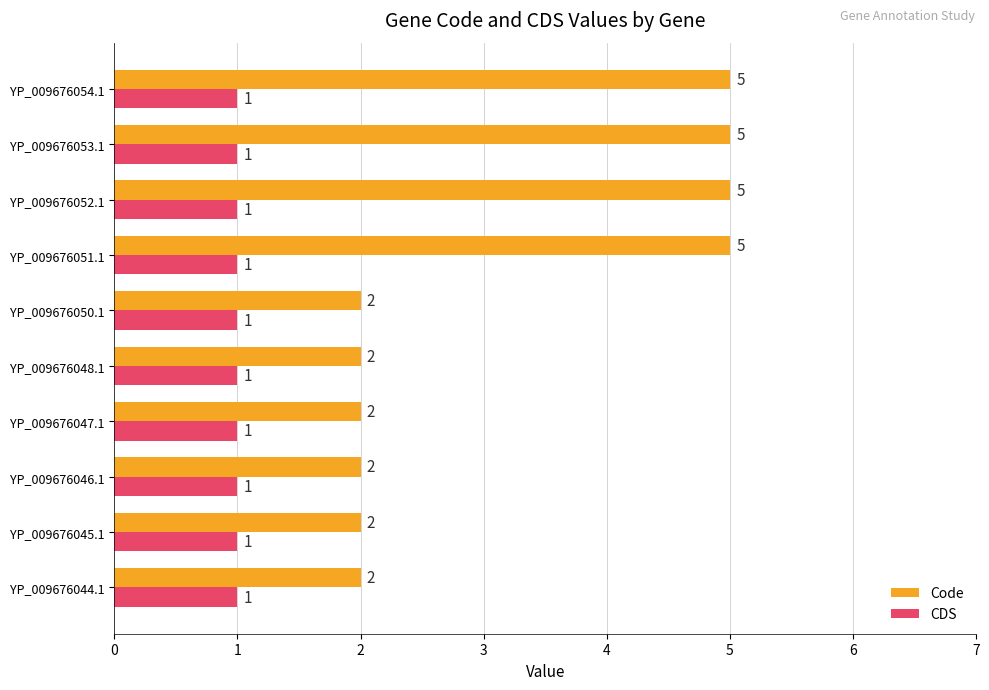

At how many categories does at least one series exceed 3?

4